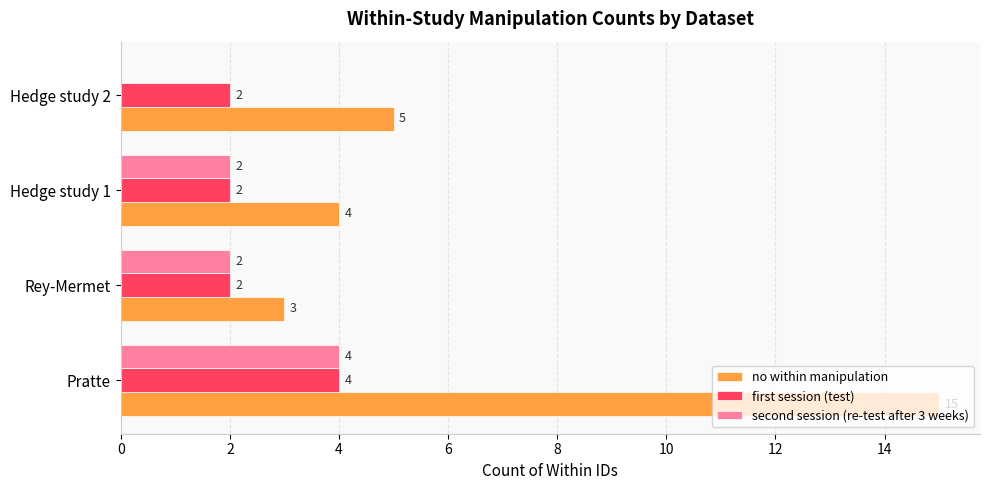

True or false: no within manipulation has a value of 2 at Rey-Mermet.

False